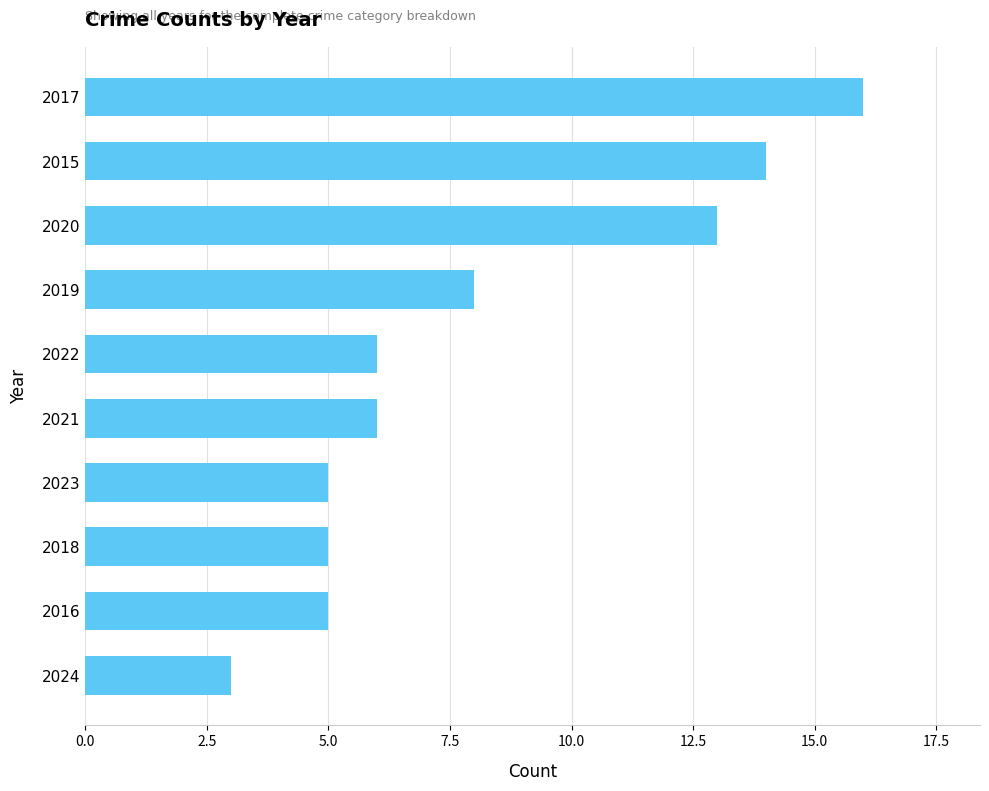

Reading top to bottom, transcribe all the data shown in this chart.

2017=16	2015=14	2020=13	2019=8	2022=6	2021=6	2023=5	2018=5	2016=5	2024=3